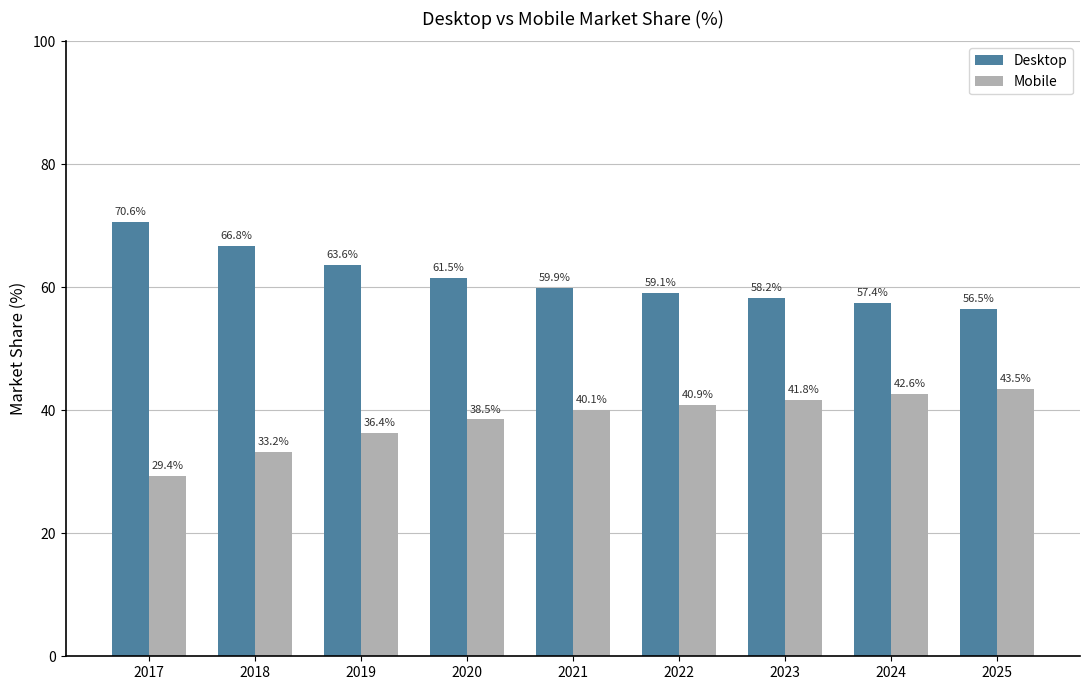

What is the average value of the Mobile series?

38.5